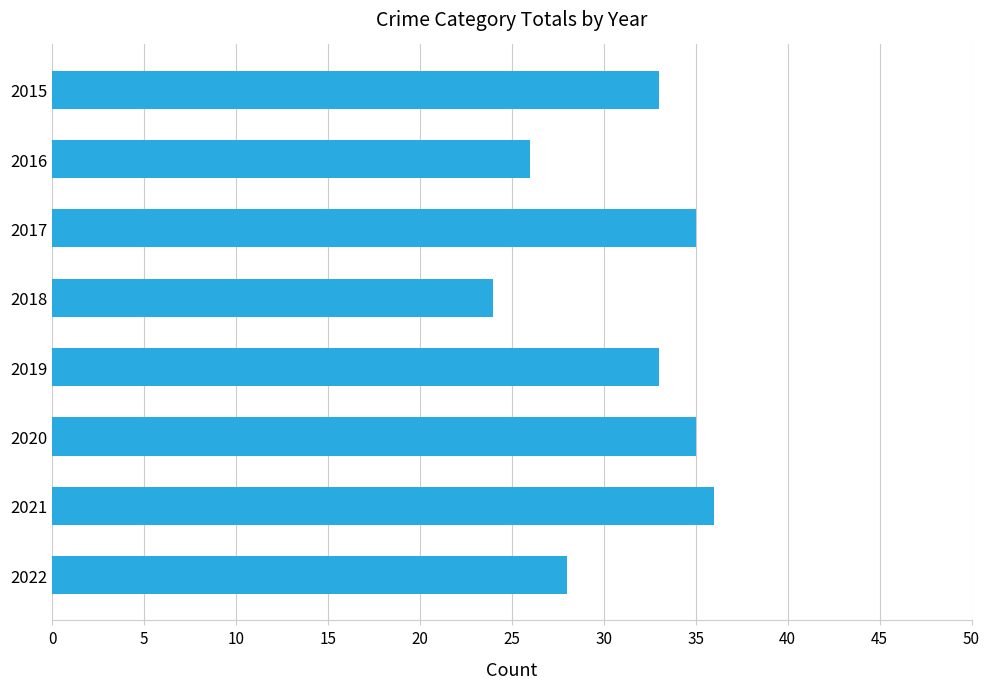

Between 2021 and 2018, which is larger?

2021